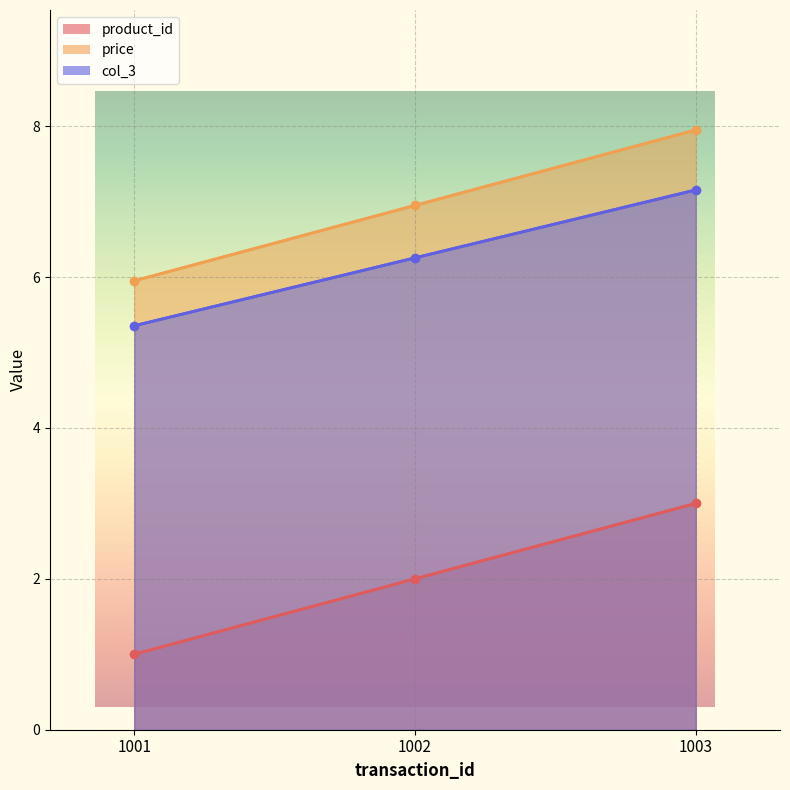

At which category is the sum across all series the highest?

1003